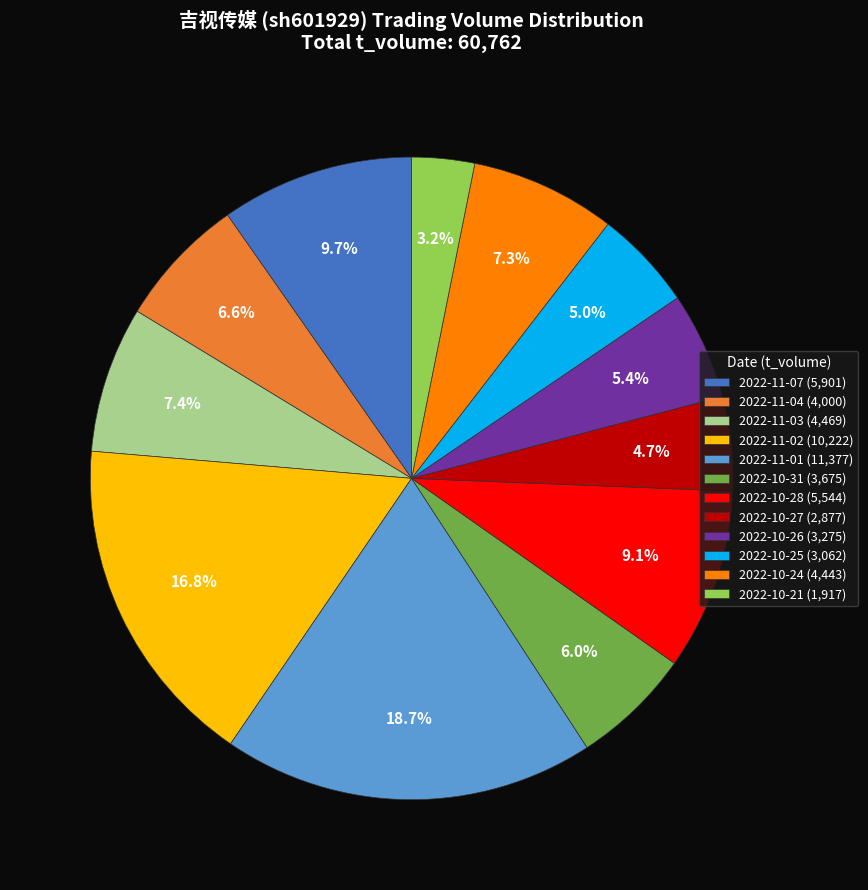

True or false: 2022-10-24 accounts for 7% of the total.

True